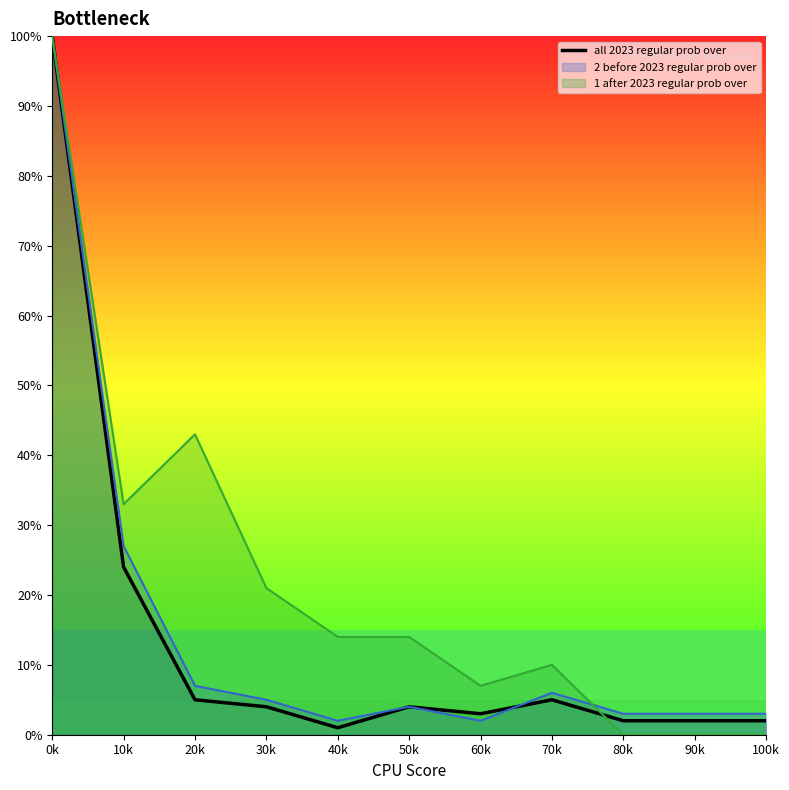

The value at 100k is 1. True or false?

False